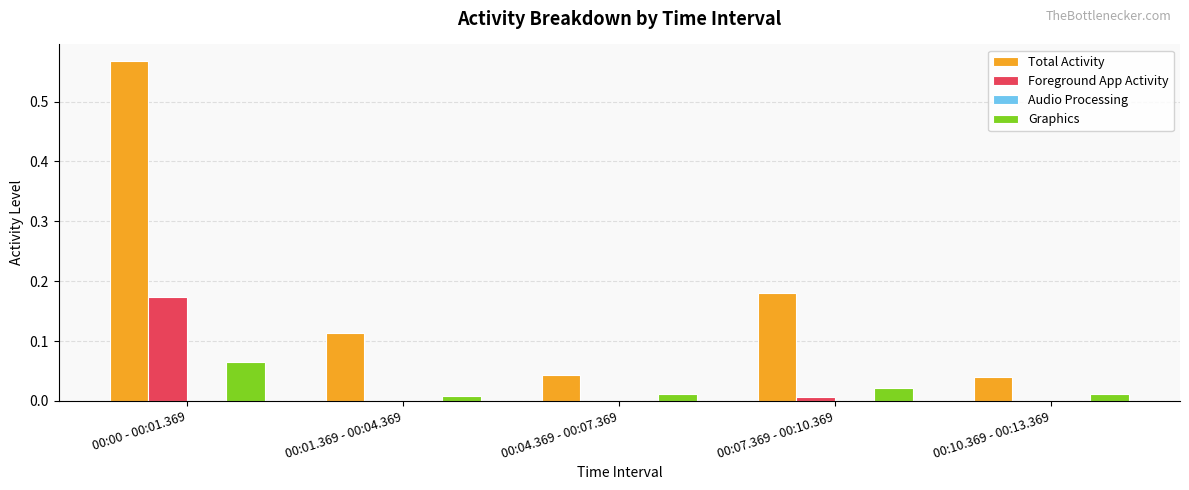

At which category is the sum across all series the highest?

00:00 - 00:01.369